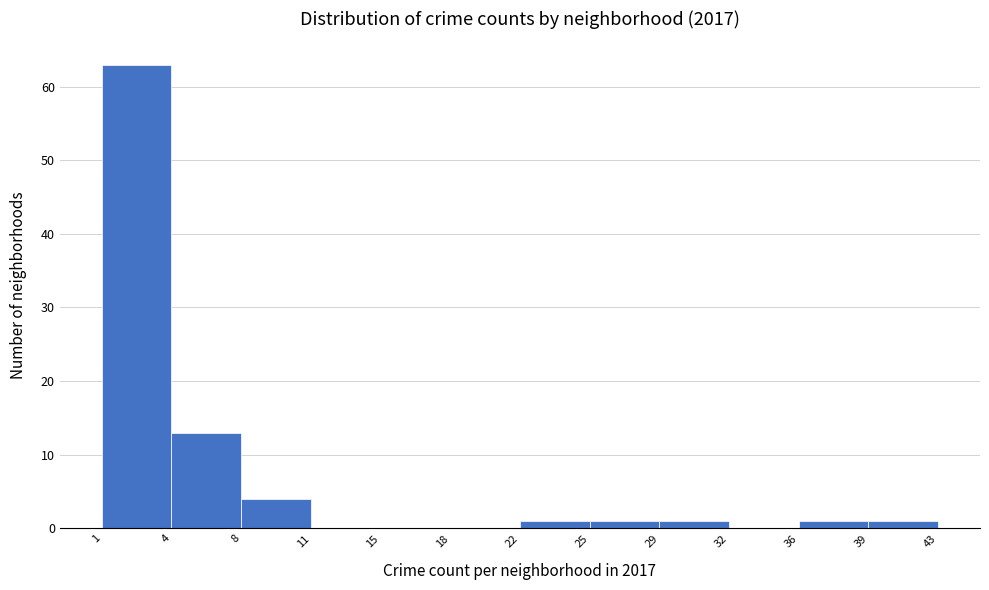

Reading left to right, list all the values displayed in this chart.

1=63	4=13	8=4	11=0	15=0	18=0	22=1	25=1	29=1	32=0	36=1	39=1